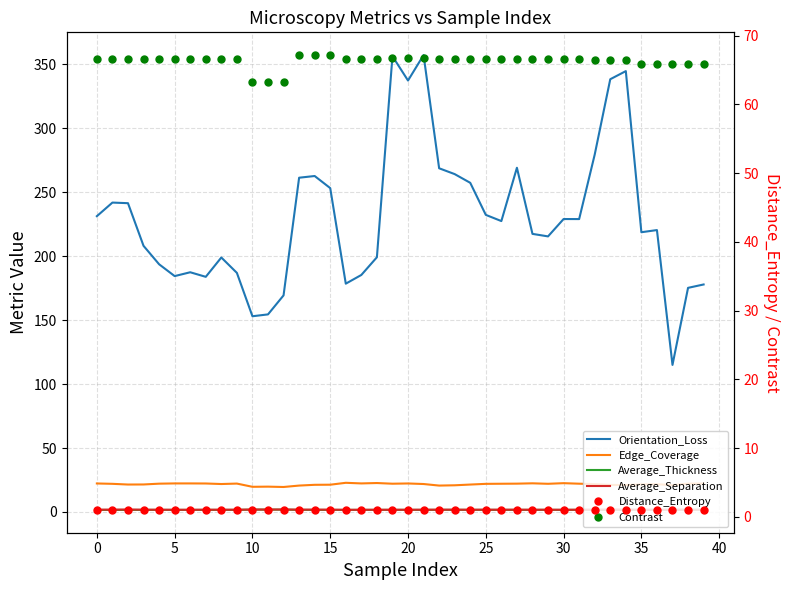

Where is Distance_Entropy nearest to the value 0?

33